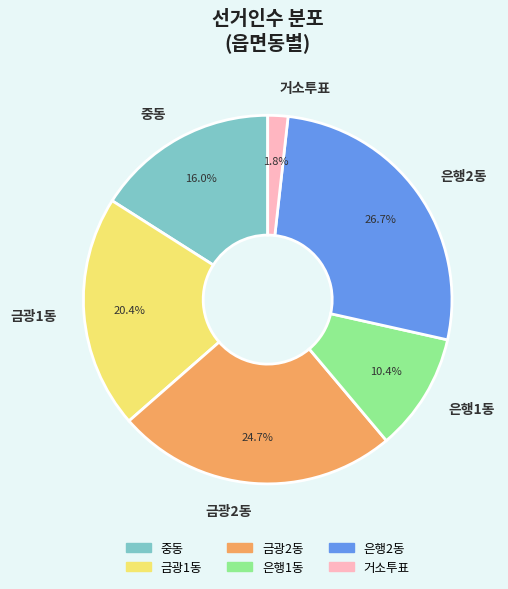

Rank the categories by value from highest to lowest.

은행2동, 금광2동, 금광1동, 중동, 은행1동, 거소투표